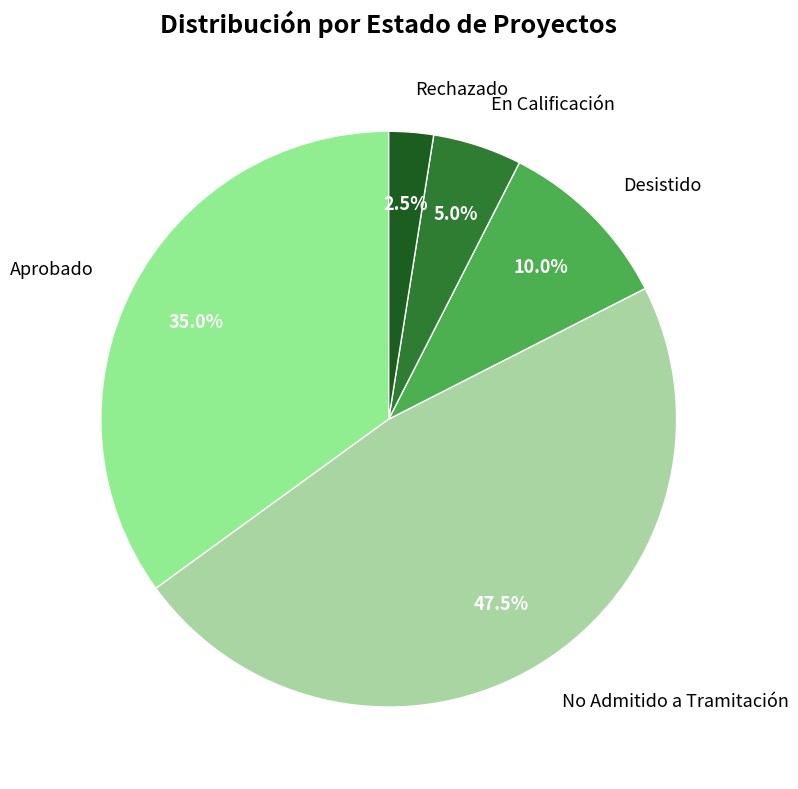

Does any single category account for the majority?

No